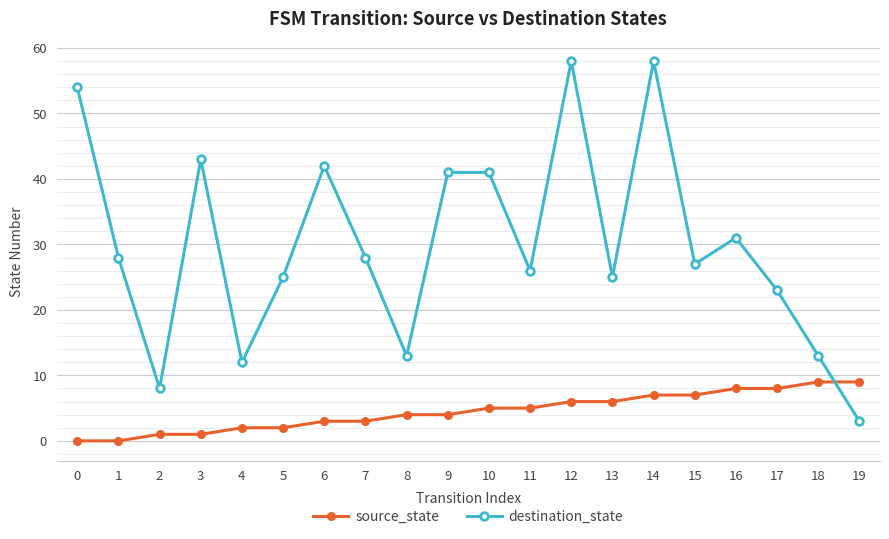

How many data points does each series have?

20